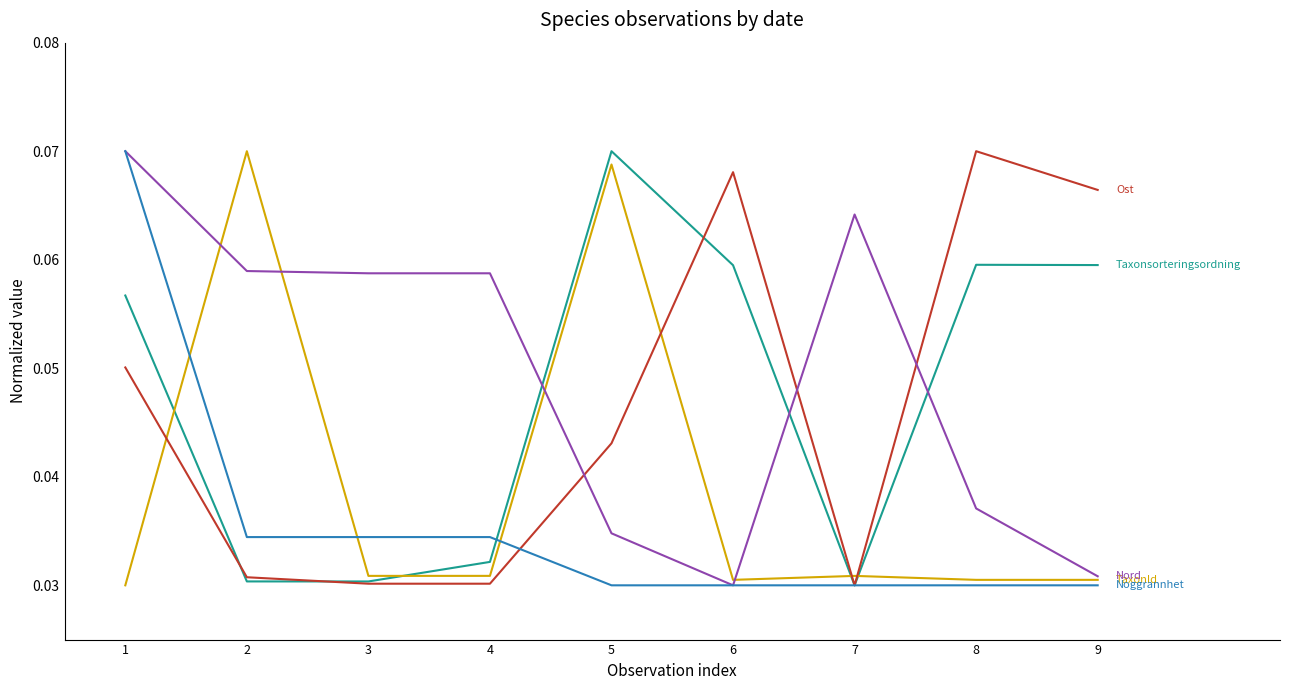

Reading left to right, extract all data points from this chart.

Taxonsorteringsordning: 1=0.1	2=0.0	3=0.0	4=0.0	5=0.1	6=0.1	7=0.0	8=0.1	9=0.1
TaxonId: 1=0.0	2=0.1	3=0.0	4=0.0	5=0.1	6=0.0	7=0.0	8=0.0	9=0.0
Ost: 1=0.1	2=0.0	3=0.0	4=0.0	5=0.0	6=0.1	7=0.0	8=0.1	9=0.1
Nord: 1=0.1	2=0.1	3=0.1	4=0.1	5=0.0	6=0.0	7=0.1	8=0.0	9=0.0
Noggrannhet: 1=0.1	2=0.0	3=0.0	4=0.0	5=0.0	6=0.0	7=0.0	8=0.0	9=0.0